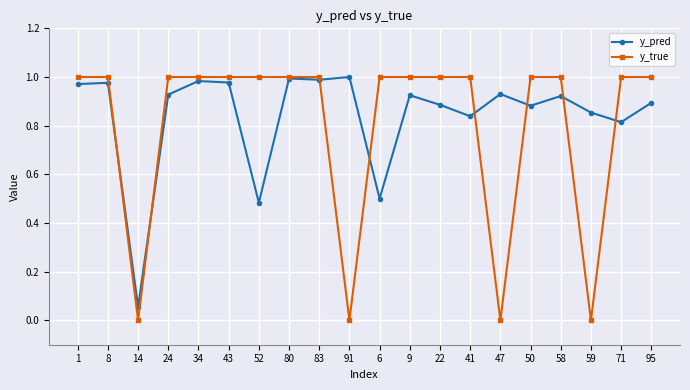

True or false: y_true and y_pred intersect in this chart.

True